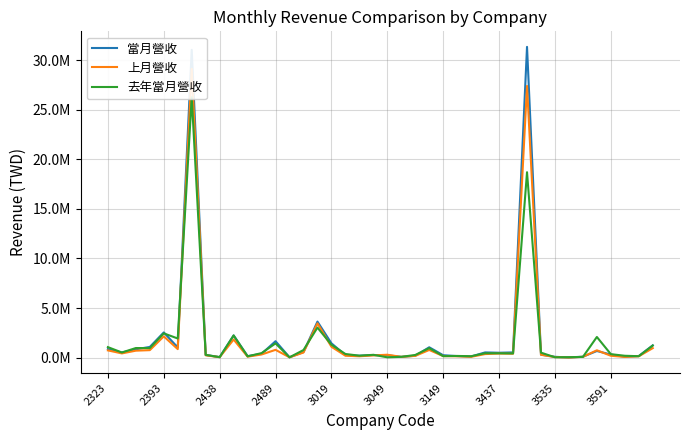

At how many categories does at least one series exceed 30835021?

2